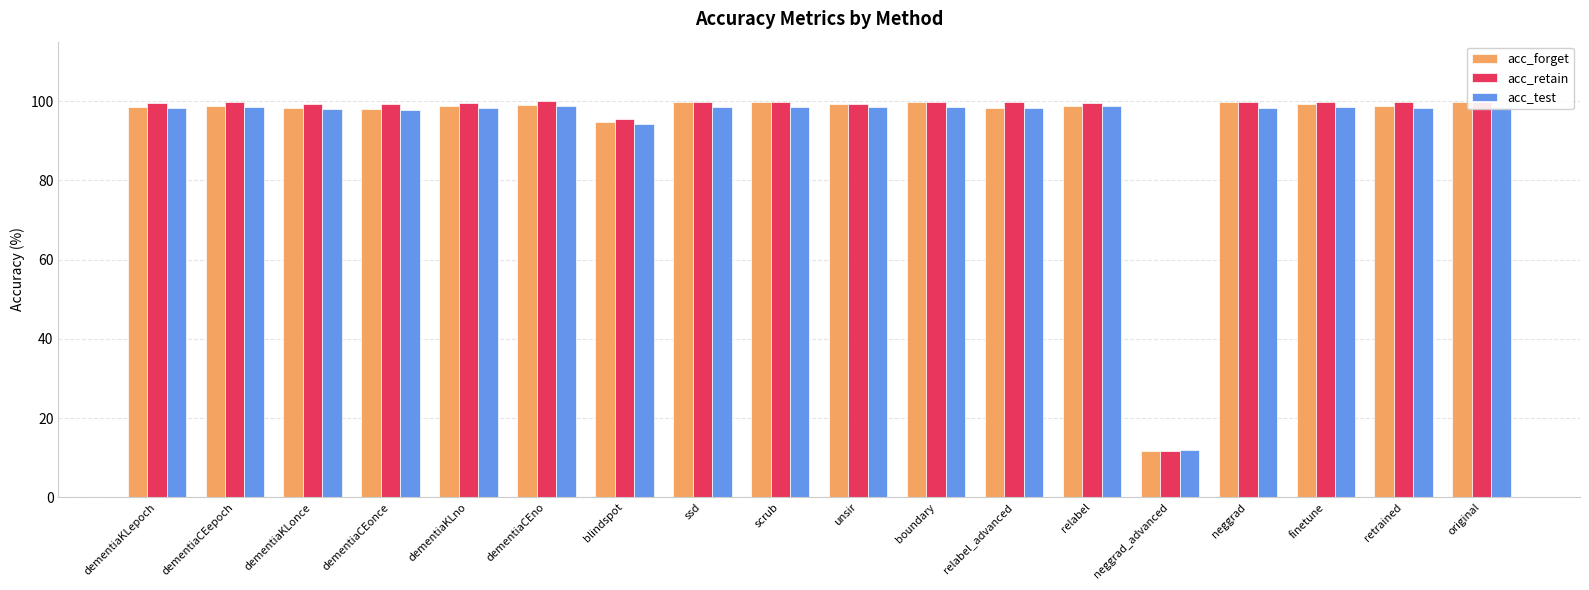

At which label is acc_forget closest to 55?

blindspot